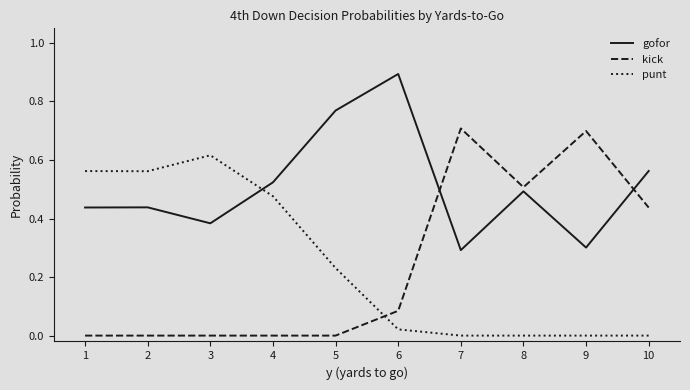

Which label corresponds to the largest value in the chart?

6